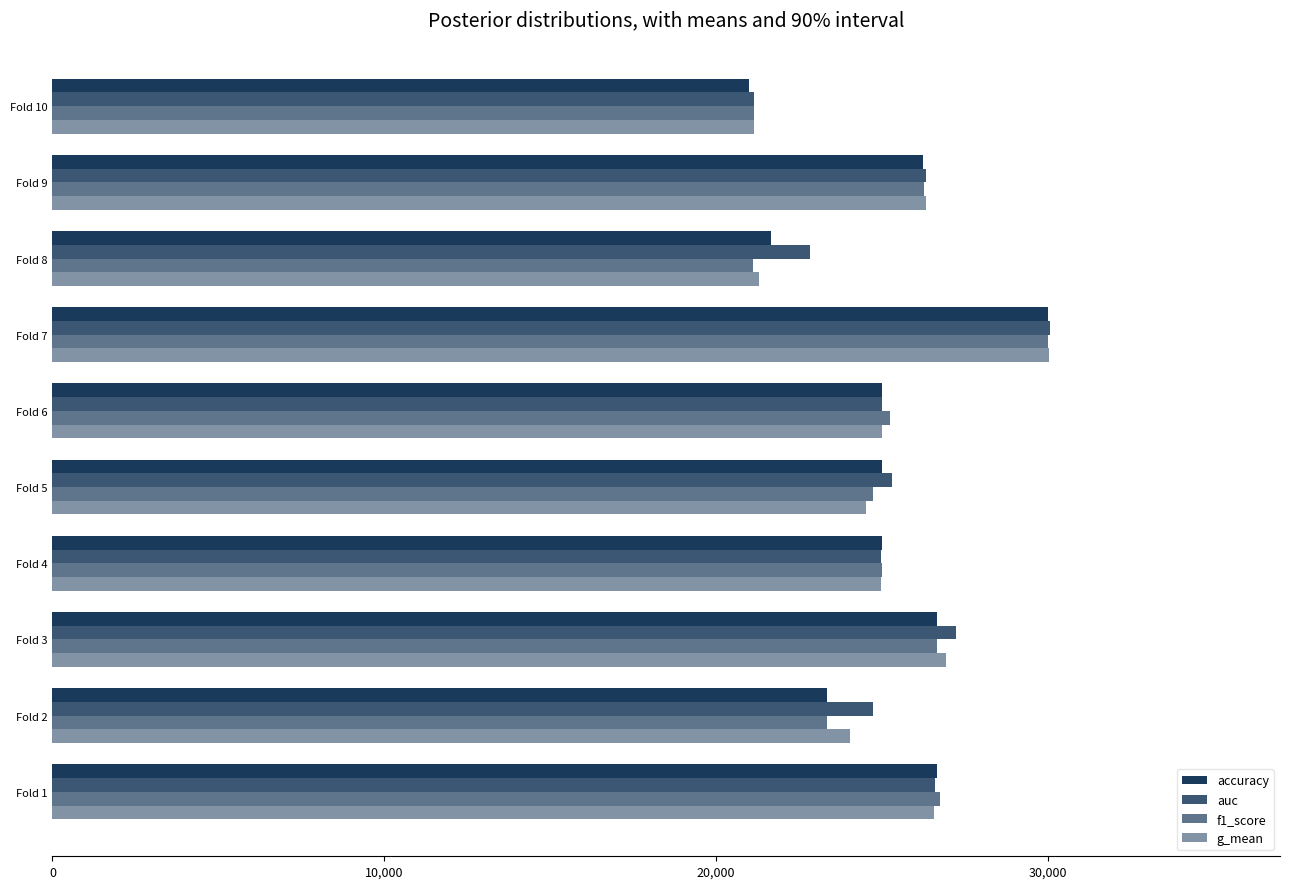

At how many categories does at least one series exceed 21629?

9